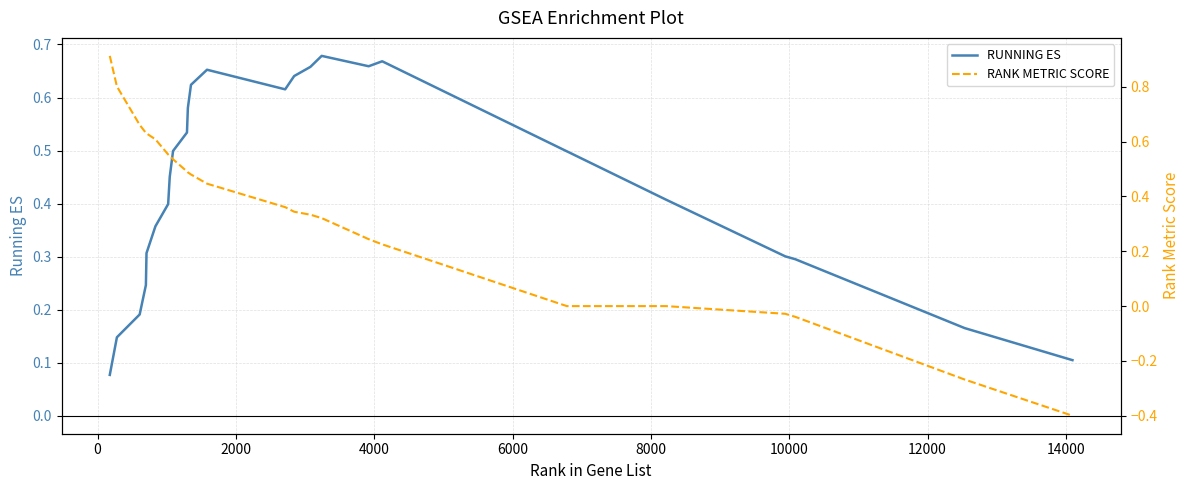

What is the highest value of the RUNNING ES series?

0.7